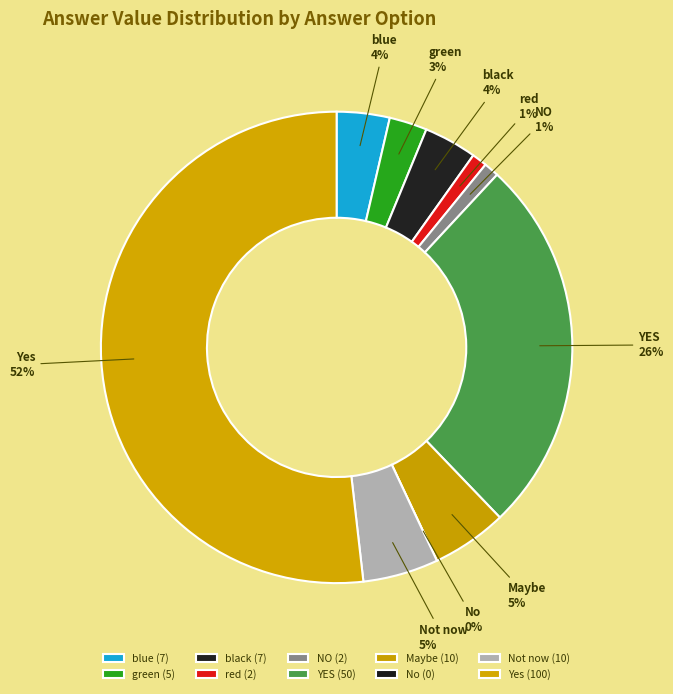

What is the change in value from NO to Maybe?

+8